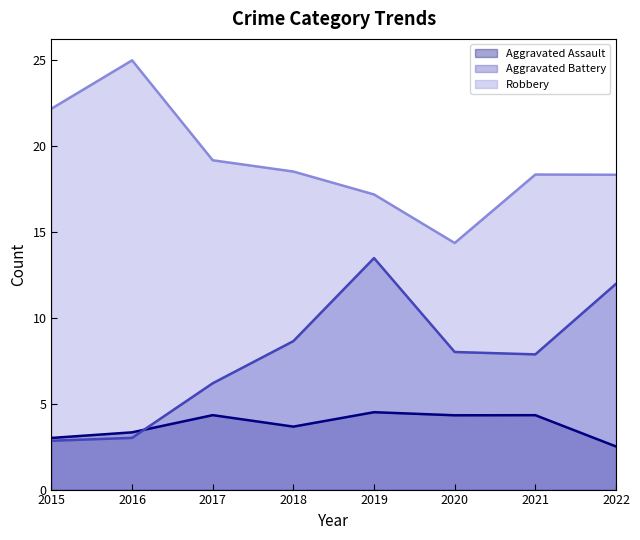

What is the difference between the maximum and minimum values in the Aggravated Assault series?

2.0